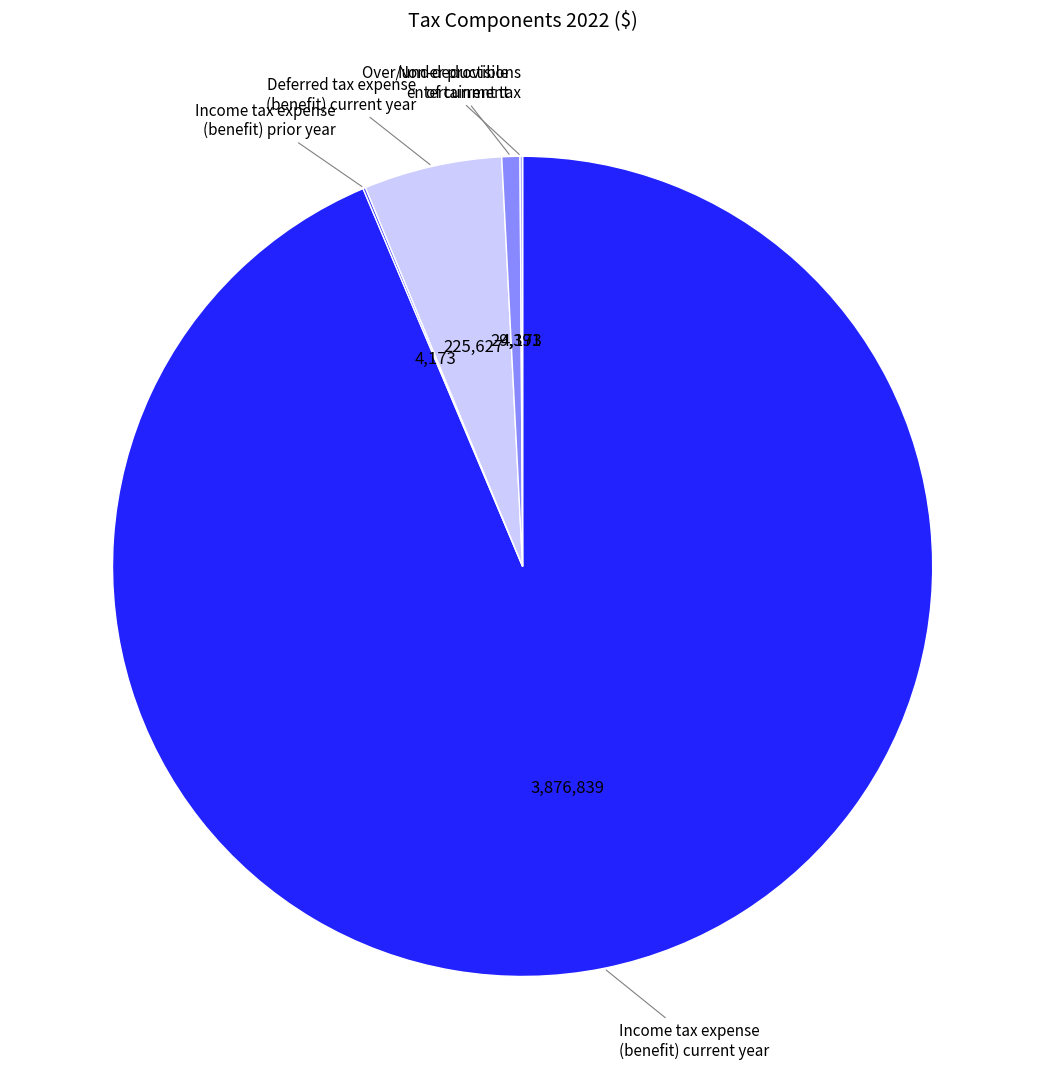

Is there any slice that represents more than half of the pie?

Yes